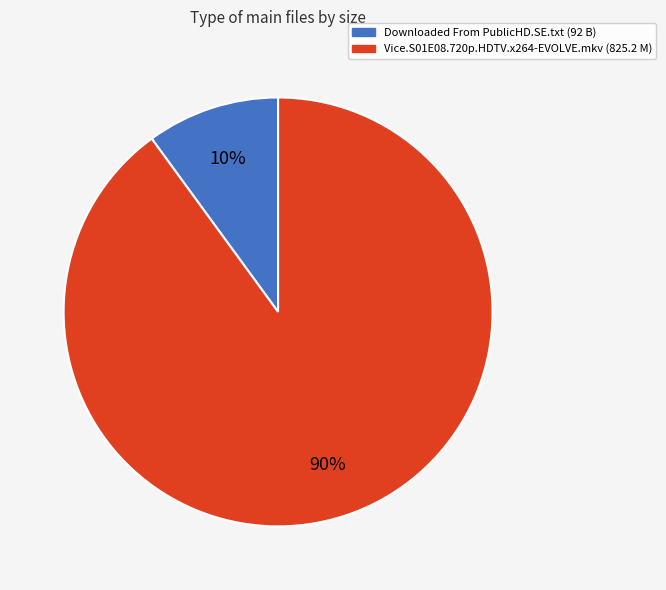

The Downloaded From PublicHD.SE.txt slice represents 10% of the pie. True or false?

True